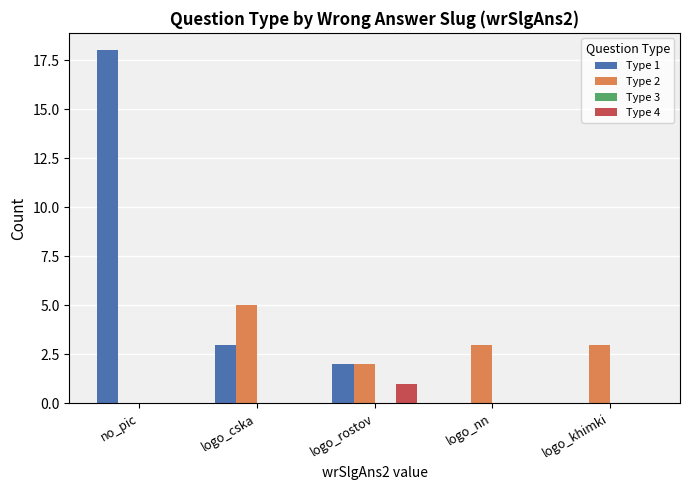

How many distinct data groups are displayed?

3